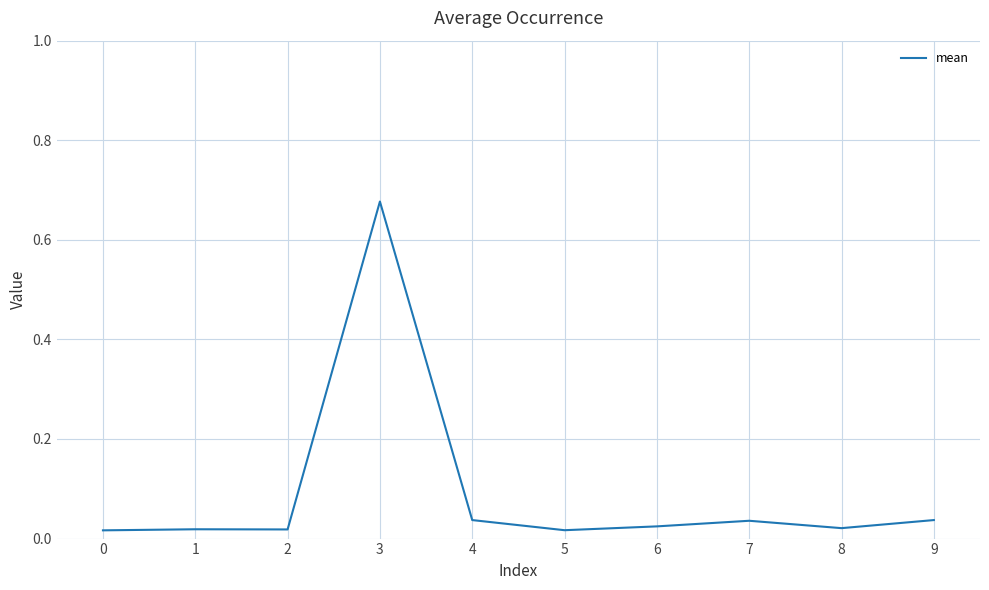

The chart shows a value of 1.1 at 3. True or false?

False